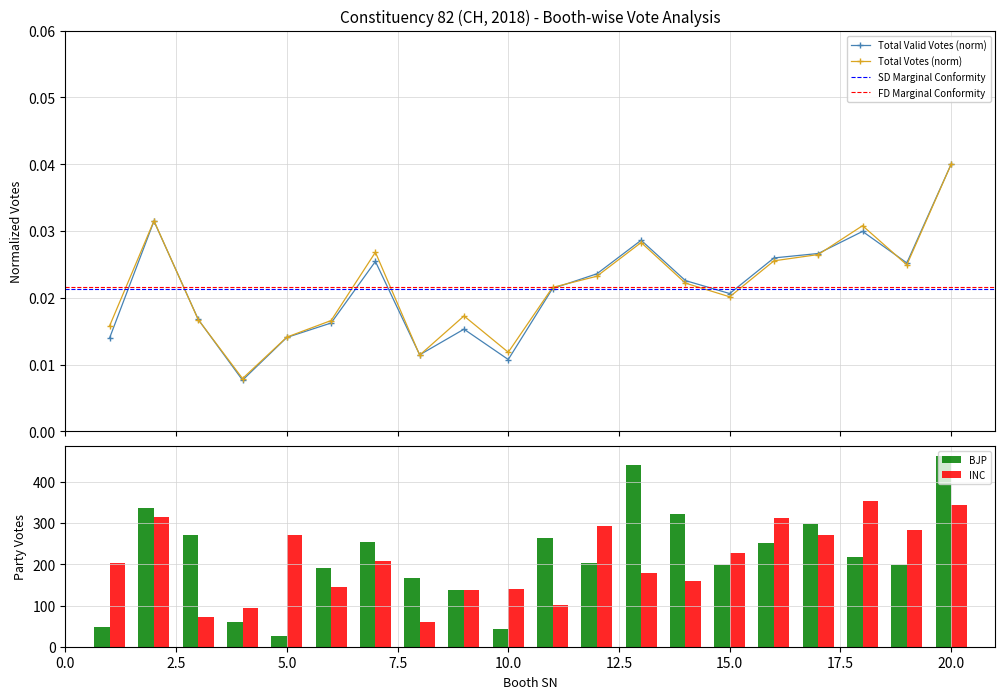

At which category is the sum across all series the highest?

20